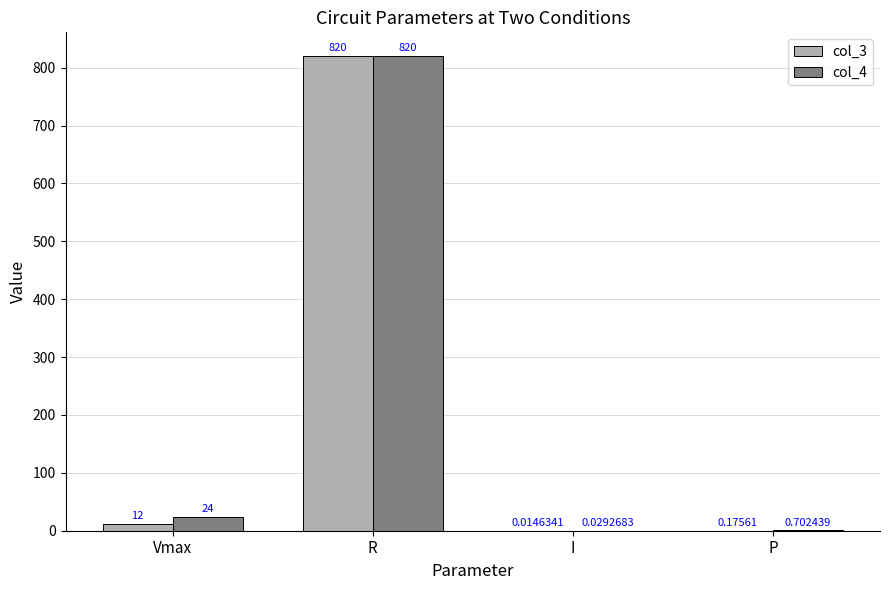

What are all the series names shown in the legend?

col_3, col_4